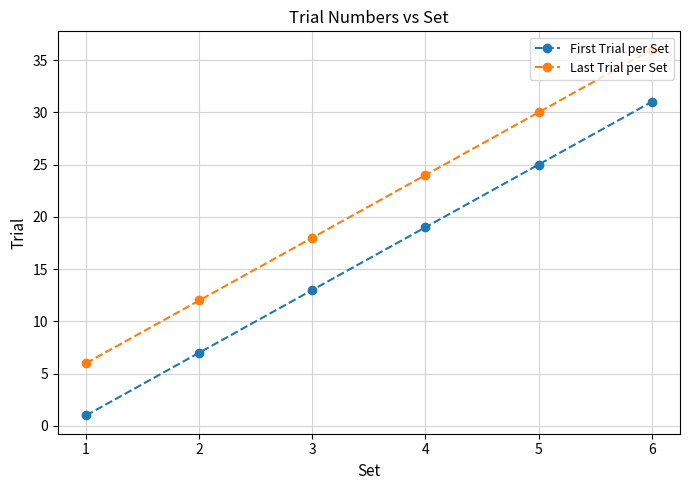

Reading left to right, transcribe all the data shown in this chart.

First Trial per Set: 1	7	13	19	25	31
Last Trial per Set: 6	12	18	24	30	36